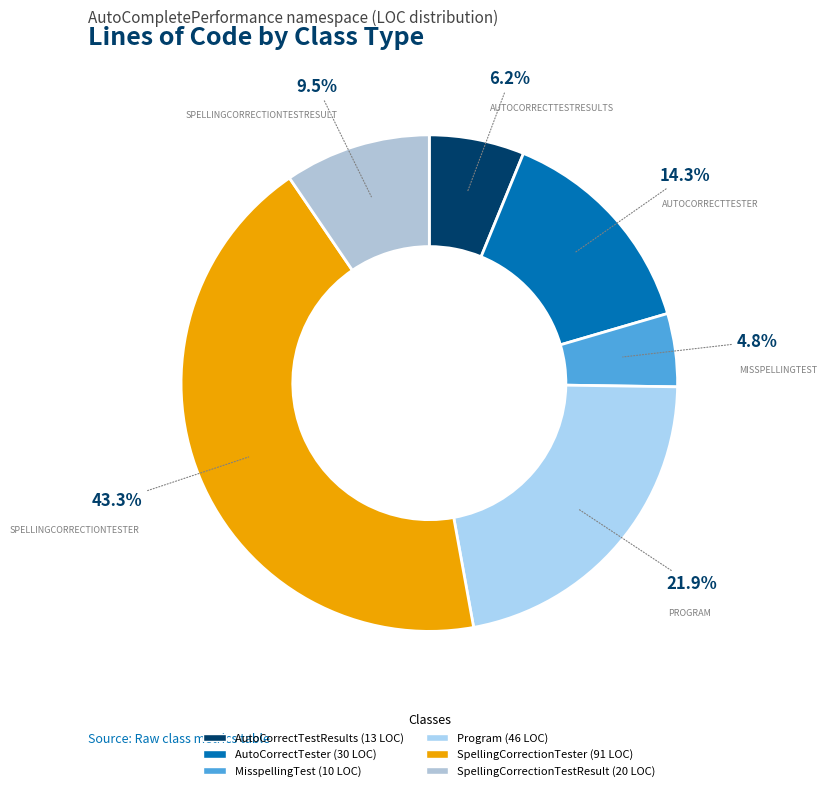

Does MisspellingTest account for over 50% of the chart?

No